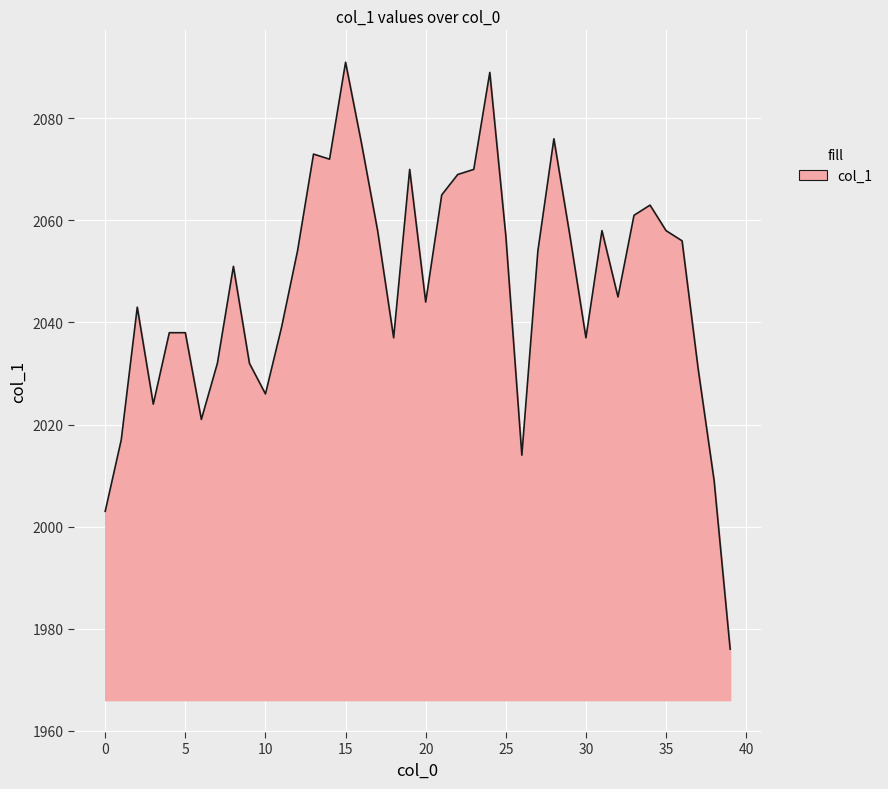

What is the smallest value displayed?

1976